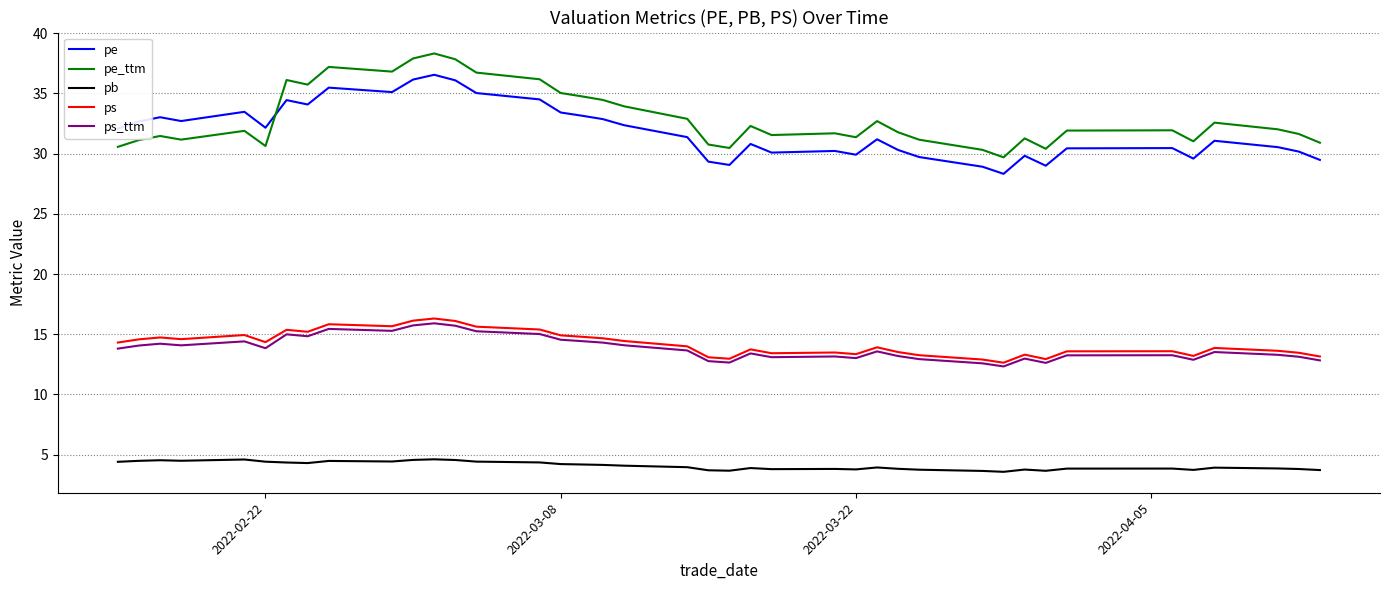

What is the maximum value for pe?

36.5